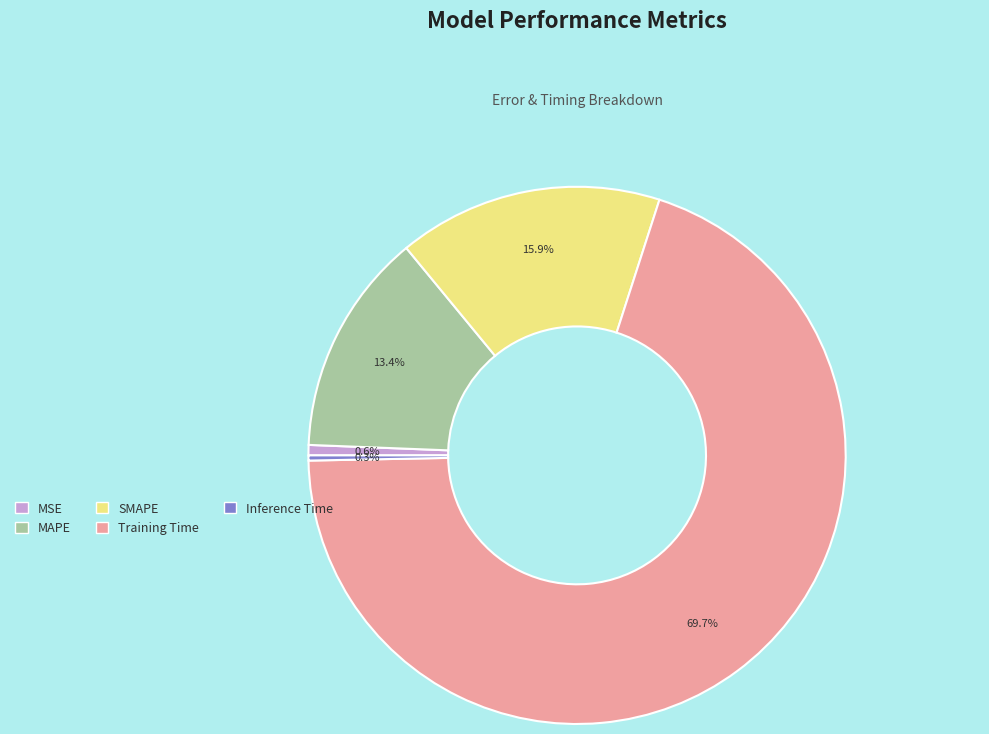

Which slice is the largest?

Training Time